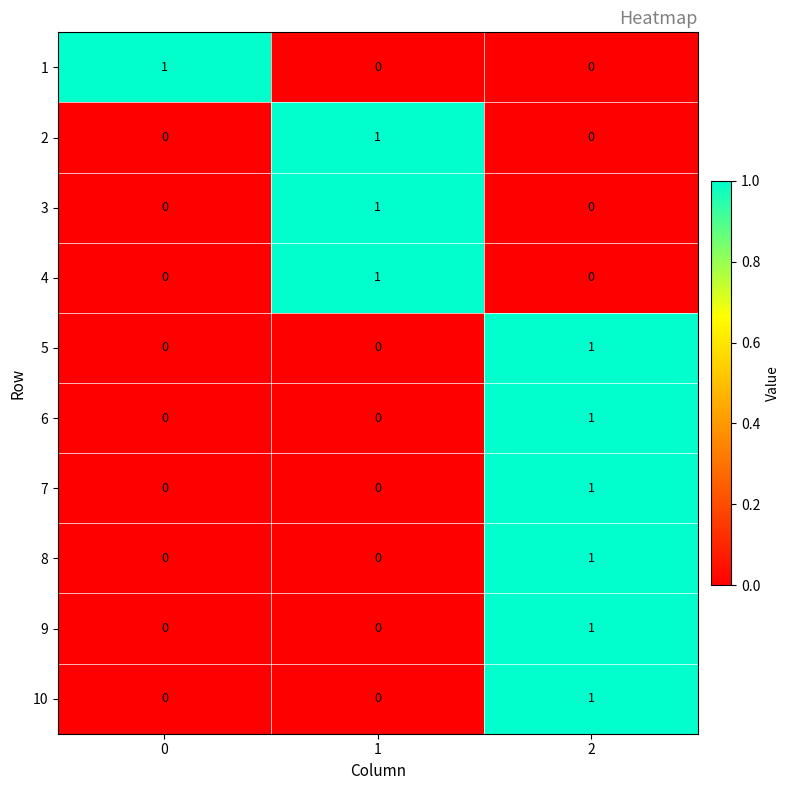

Is the value of 3 at 1 greater than the value of 9 at 0?

Yes